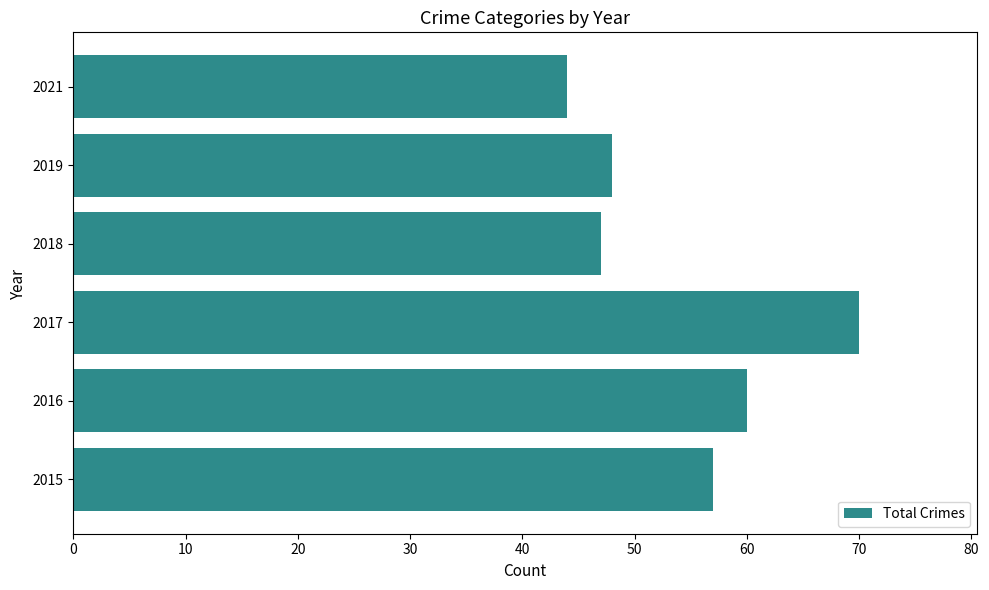

Are the bars horizontal?

Yes